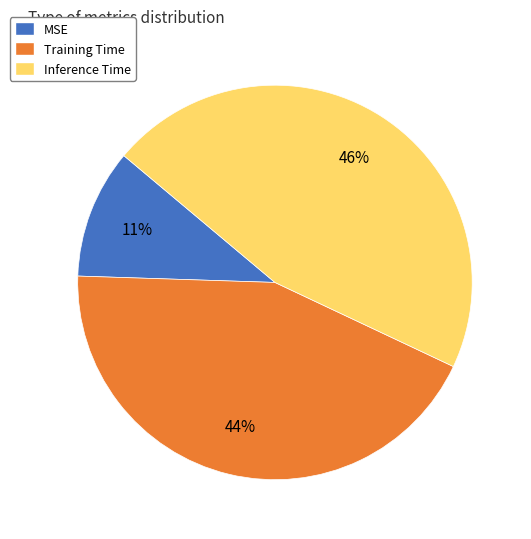

How many segments does this pie chart have?

3